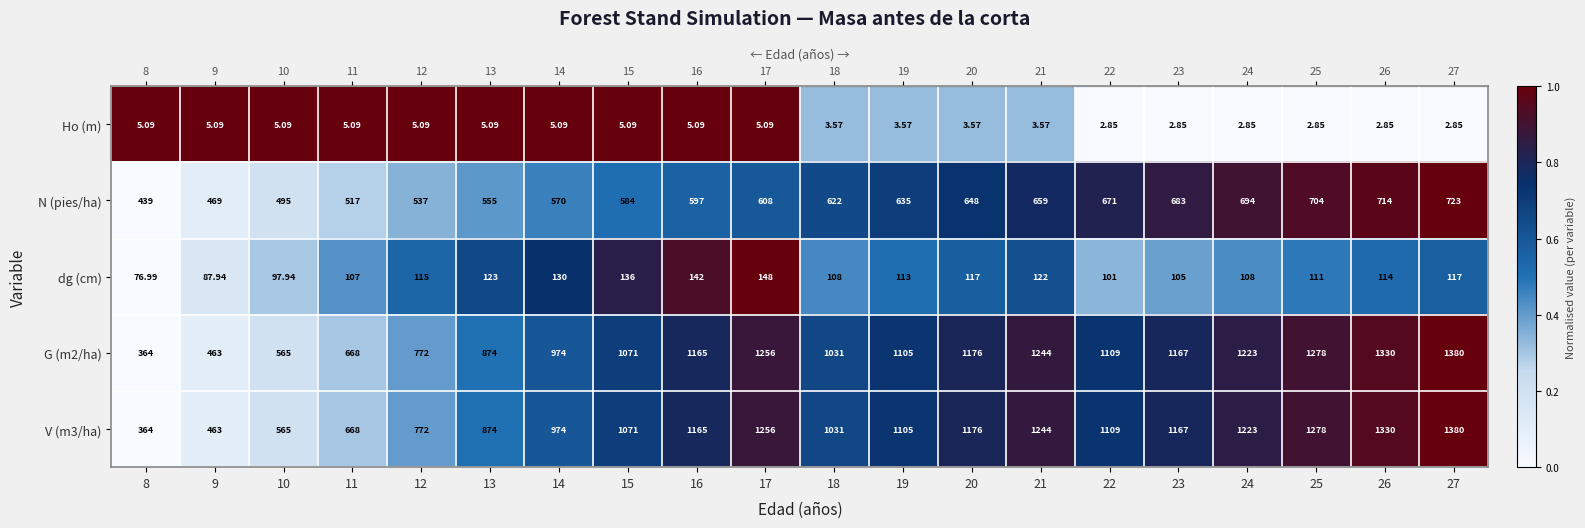

Is the value of G (m2/ha) at 15 greater than the value of Ho (m) at 21?

Yes